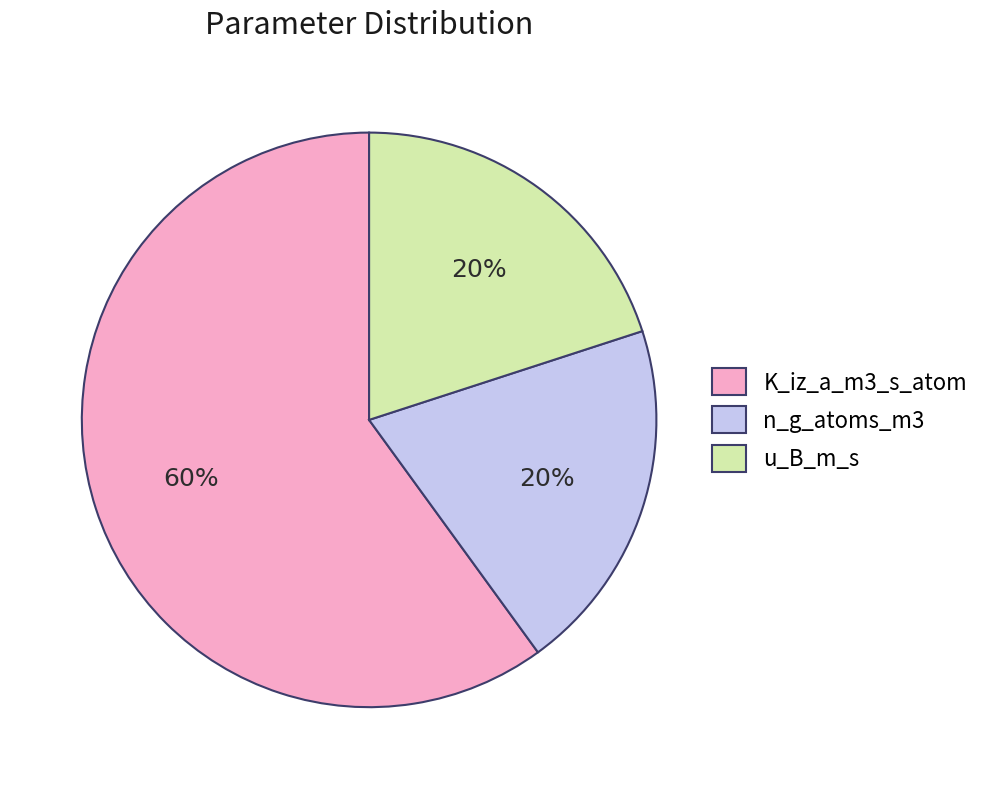

To the nearest percent, what percentage of the pie is n_g_atoms_m3?

20%